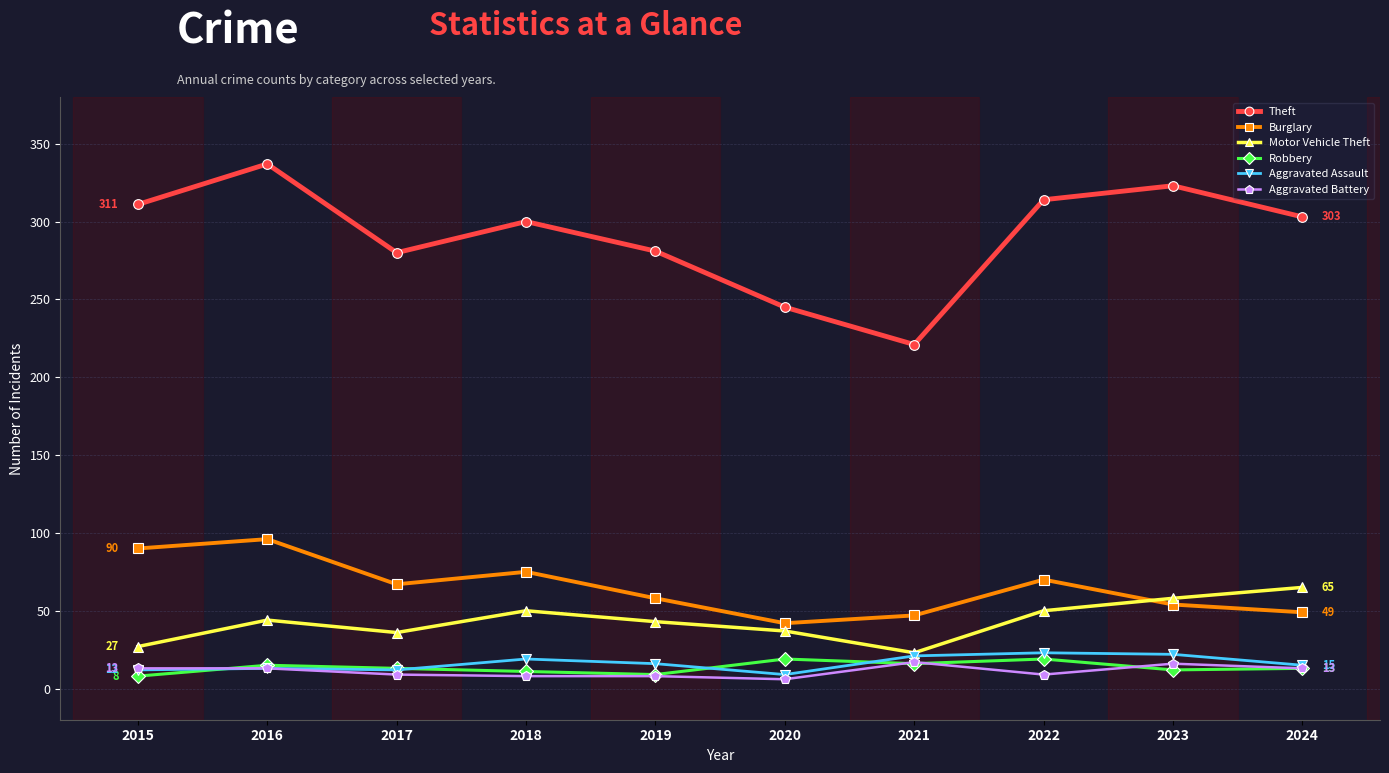

Is it true that Motor Vehicle Theft equals 76 at 2023?

False